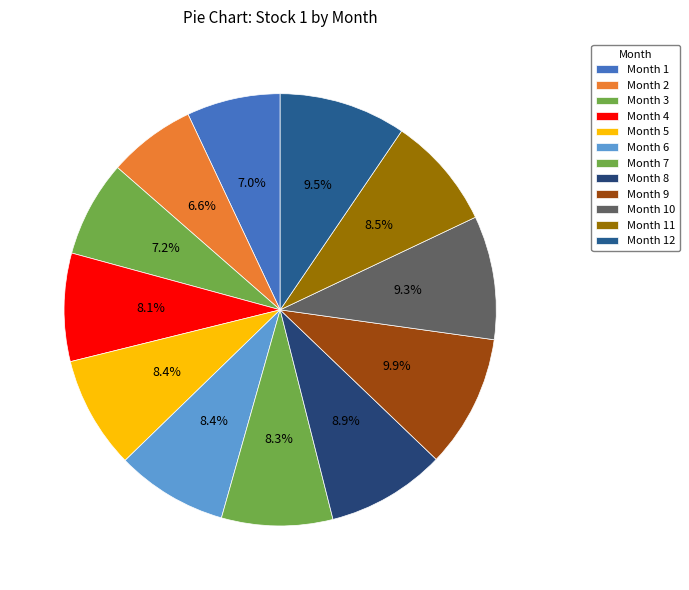

To the nearest percent, what is the average slice percentage?

8%